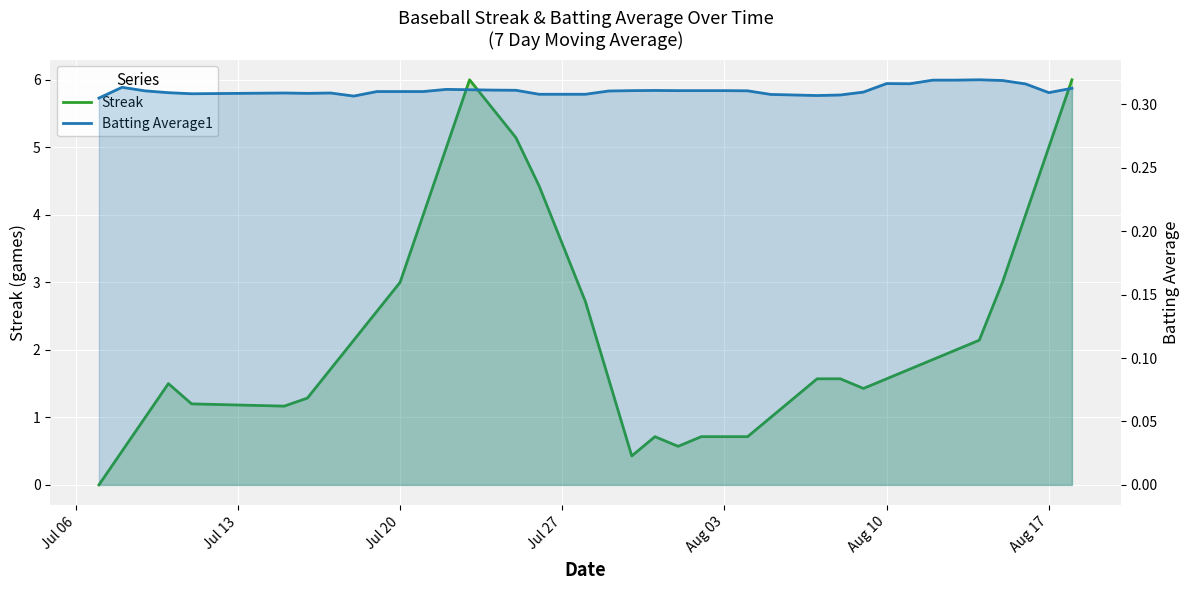

What are all the series names shown in the legend?

Streak, Batting Average1